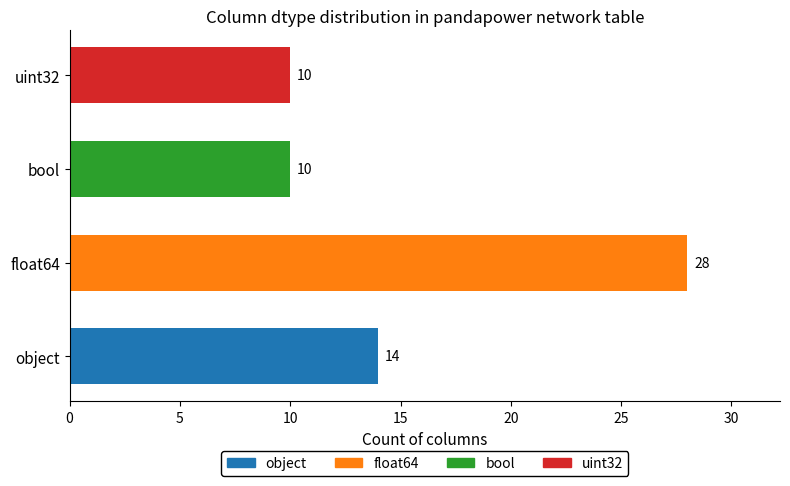

How many values are below 14?

2